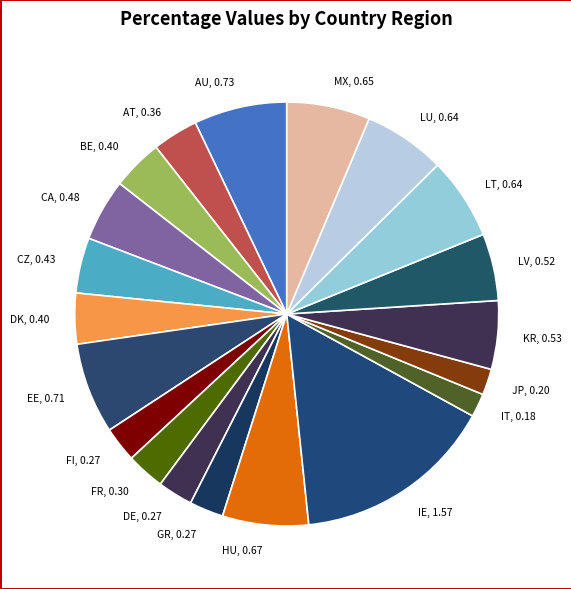

Is it true that LV is 5% of the pie?

True